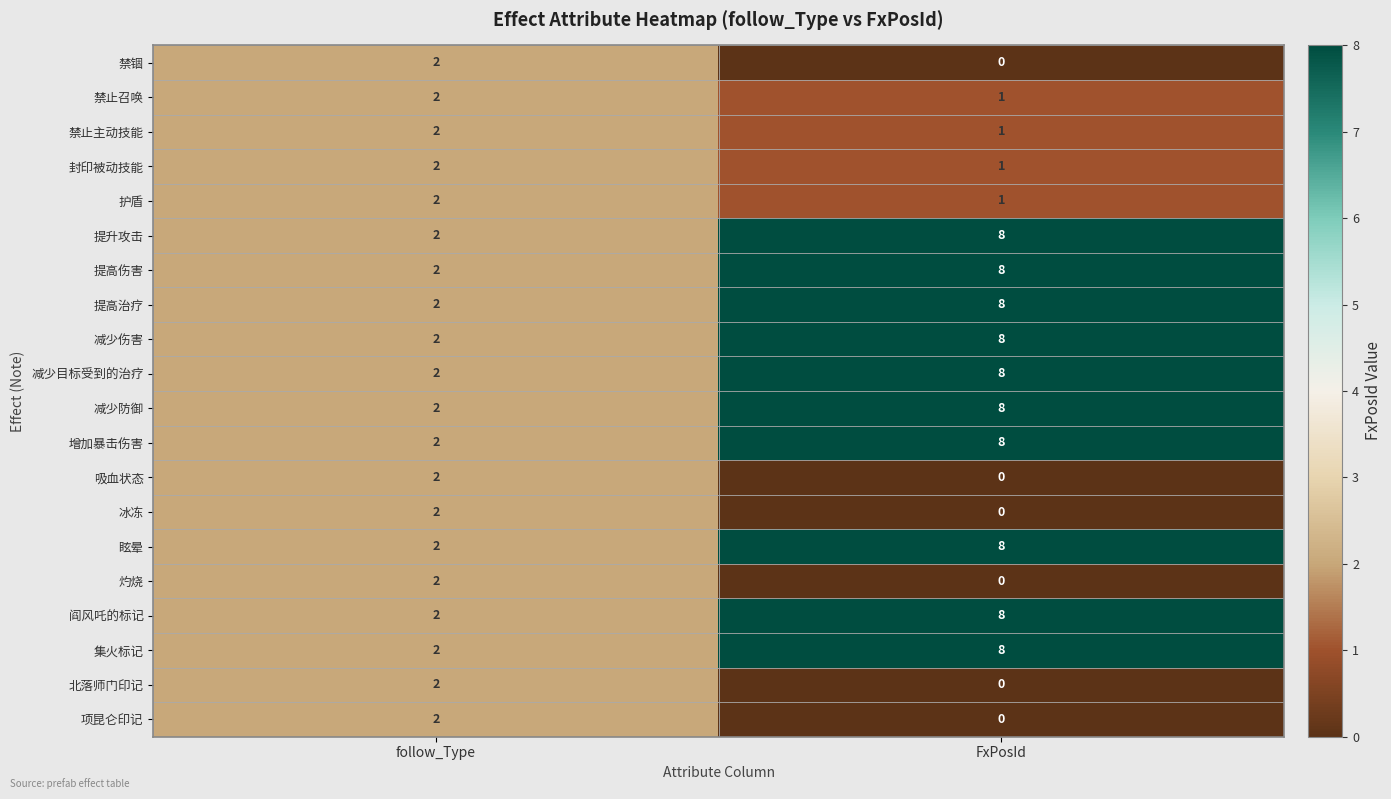

What is the average value of the 提升攻击 series?

5